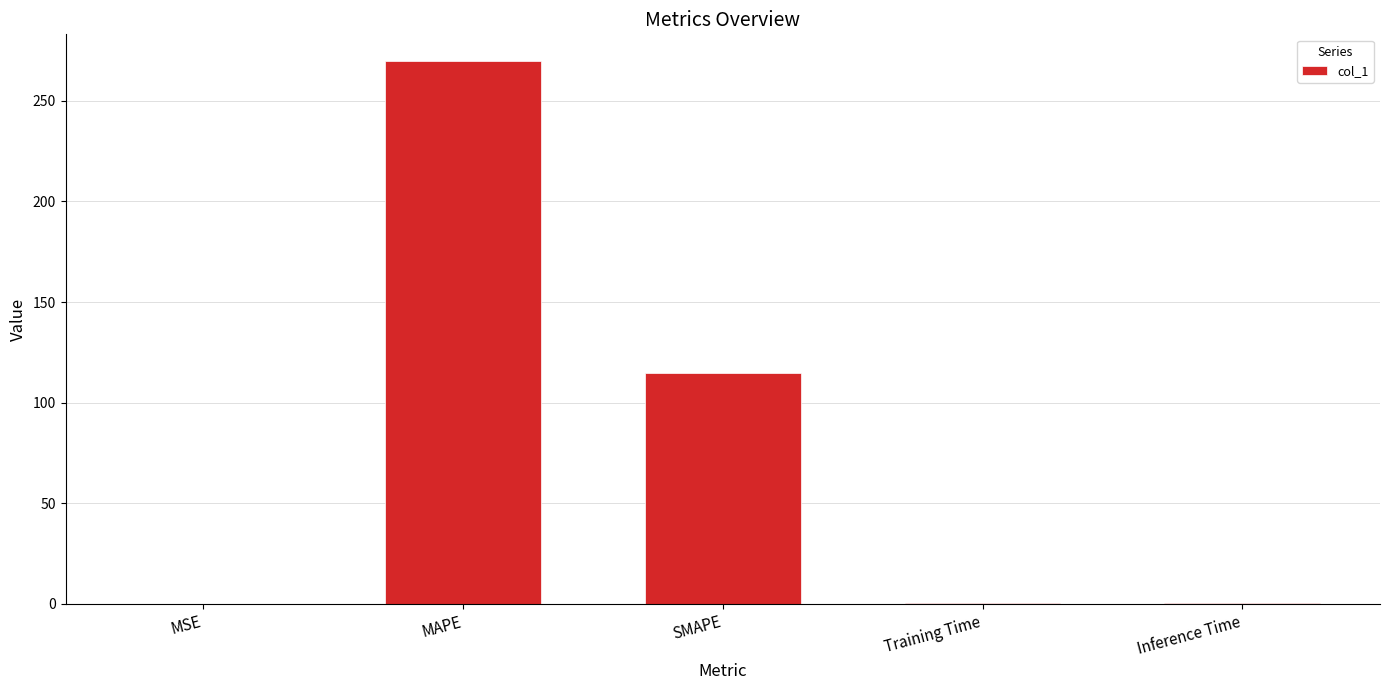

At which label is the value closest to 134?

SMAPE